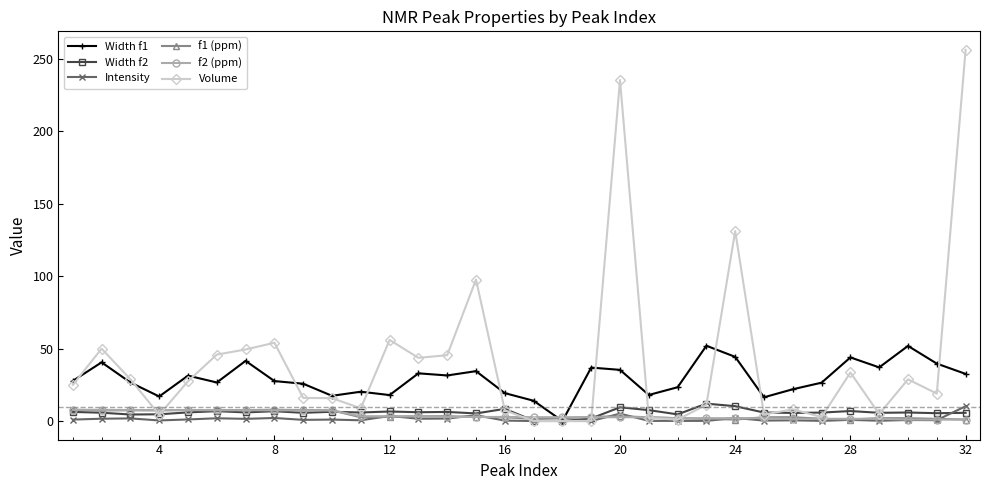

Which series has the largest total across all categories?

Volume